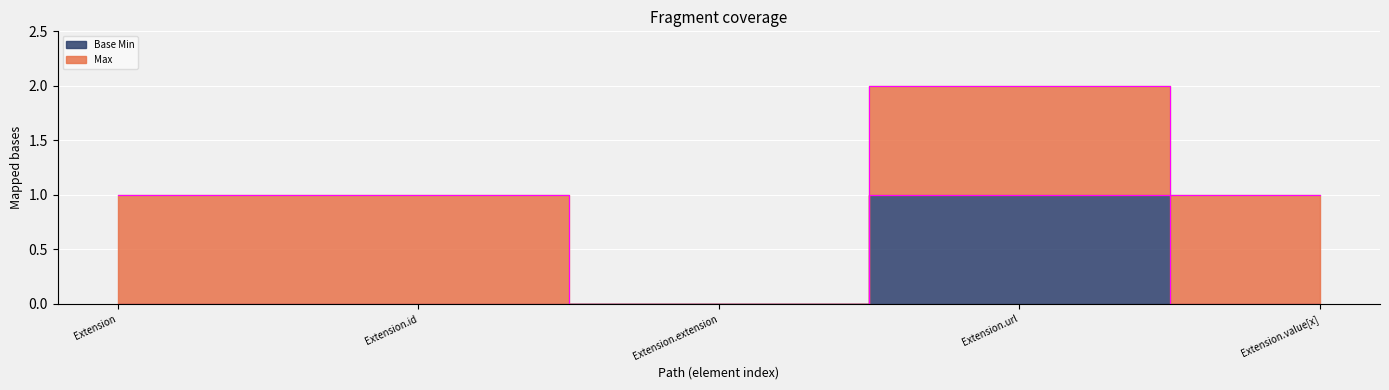

Reading right to left, list all the values displayed in this chart.

0	1	0	0	0